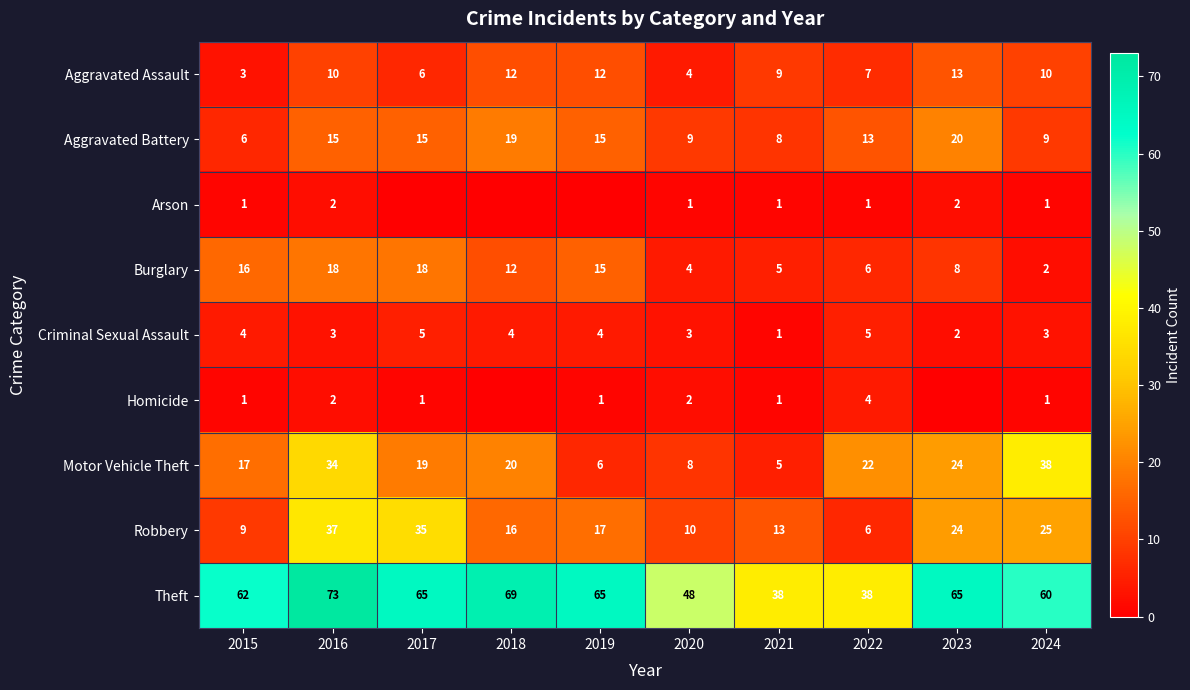

At which category is the sum across all series the highest?

2016